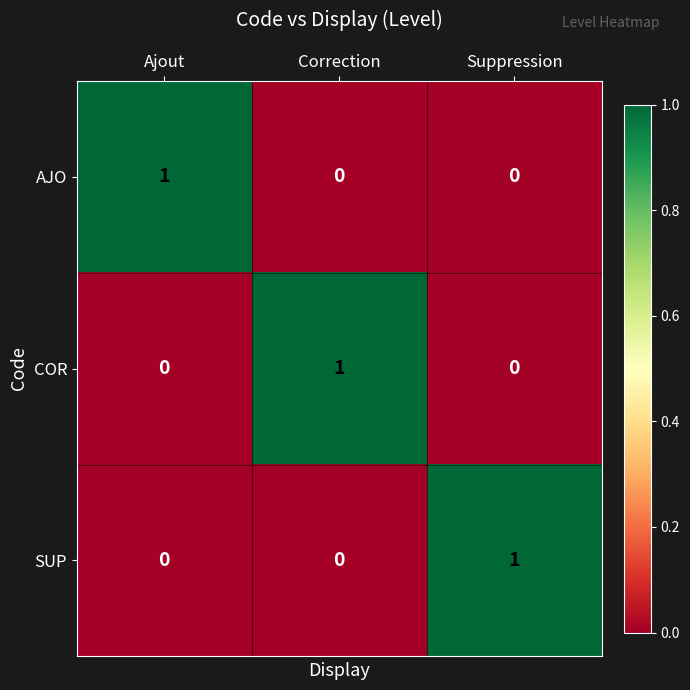

Count the number of categories in the chart.

3